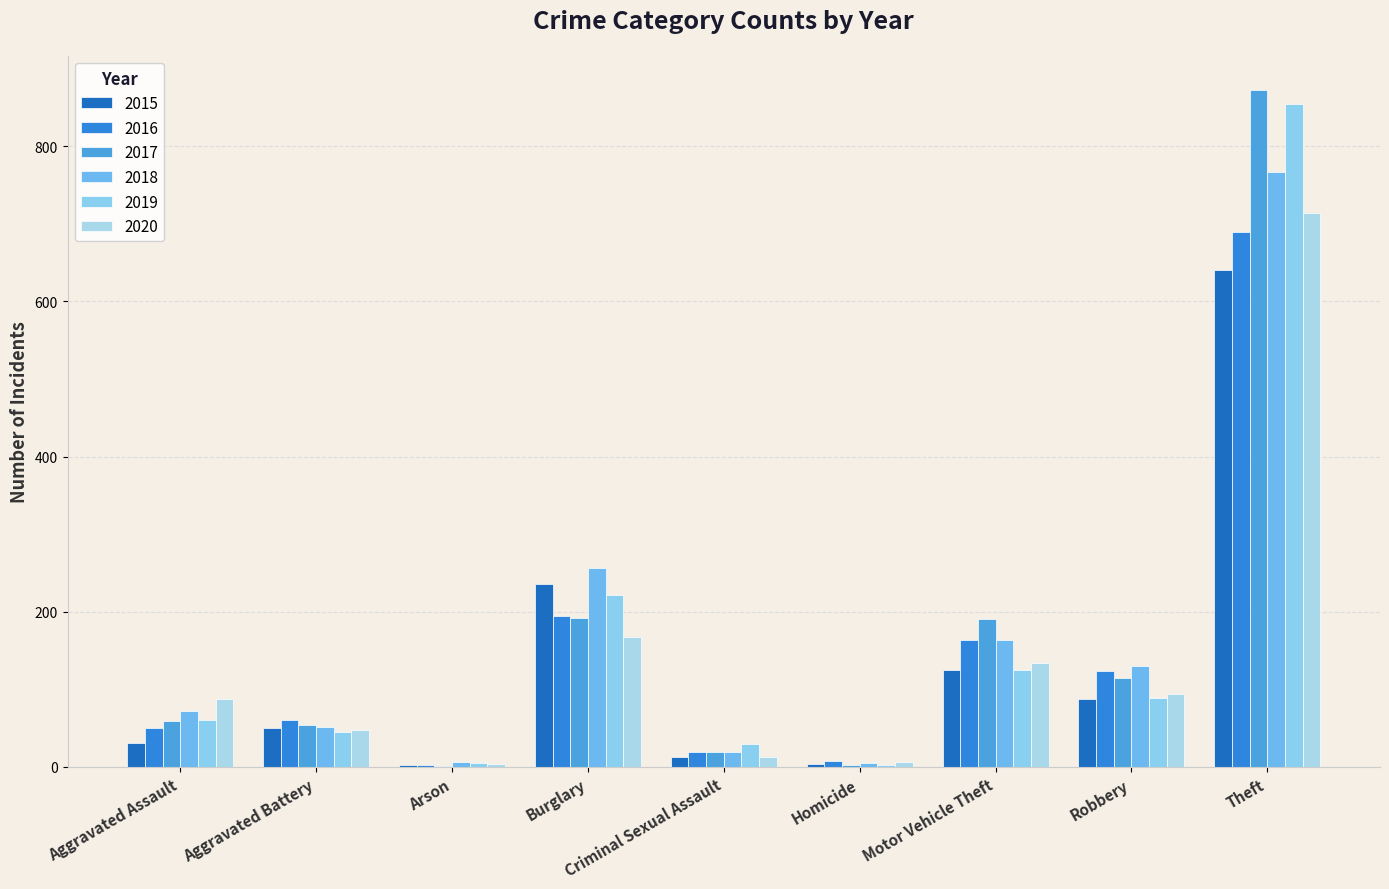

Reading right to left, list all the values displayed in this chart.

2015: Theft=641	Robbery=87	Motor Vehicle Theft=125	Homicide=4	Criminal Sexual Assault=13	Burglary=236	Arson=3	Aggravated Battery=50	Aggravated Assault=31
2016: Theft=689	Robbery=123	Motor Vehicle Theft=163	Homicide=8	Criminal Sexual Assault=19	Burglary=194	Arson=3	Aggravated Battery=60	Aggravated Assault=50
2017: Theft=873	Robbery=115	Motor Vehicle Theft=191	Homicide=2	Criminal Sexual Assault=19	Burglary=192	Arson=1	Aggravated Battery=54	Aggravated Assault=59
2018: Theft=767	Robbery=130	Motor Vehicle Theft=164	Homicide=5	Criminal Sexual Assault=19	Burglary=257	Arson=6	Aggravated Battery=52	Aggravated Assault=72
2019: Theft=855	Robbery=89	Motor Vehicle Theft=125	Homicide=3	Criminal Sexual Assault=29	Burglary=221	Arson=5	Aggravated Battery=45	Aggravated Assault=61
2020: Theft=714	Robbery=94	Motor Vehicle Theft=134	Homicide=6	Criminal Sexual Assault=13	Burglary=167	Arson=4	Aggravated Battery=48	Aggravated Assault=88